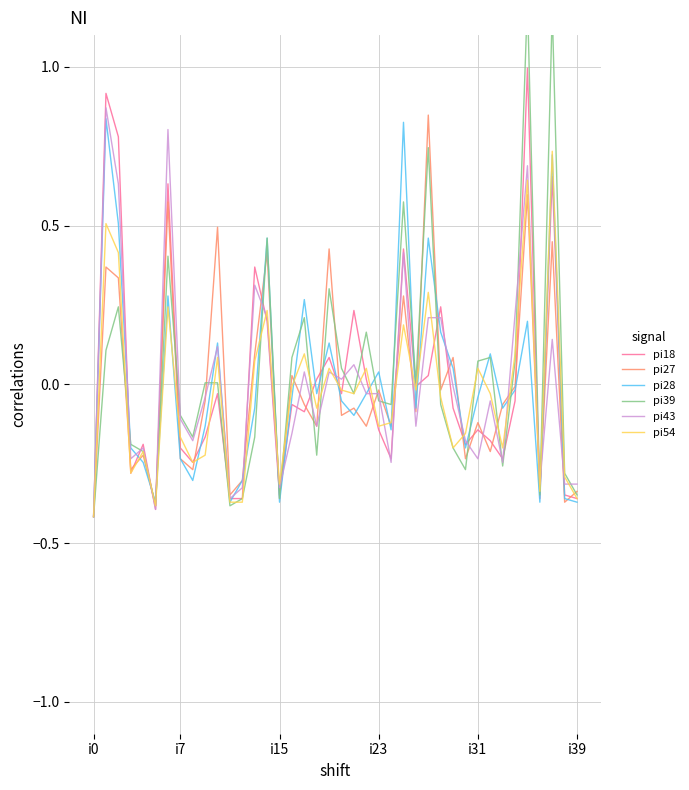

What is the maximum value for pi18?

1.0